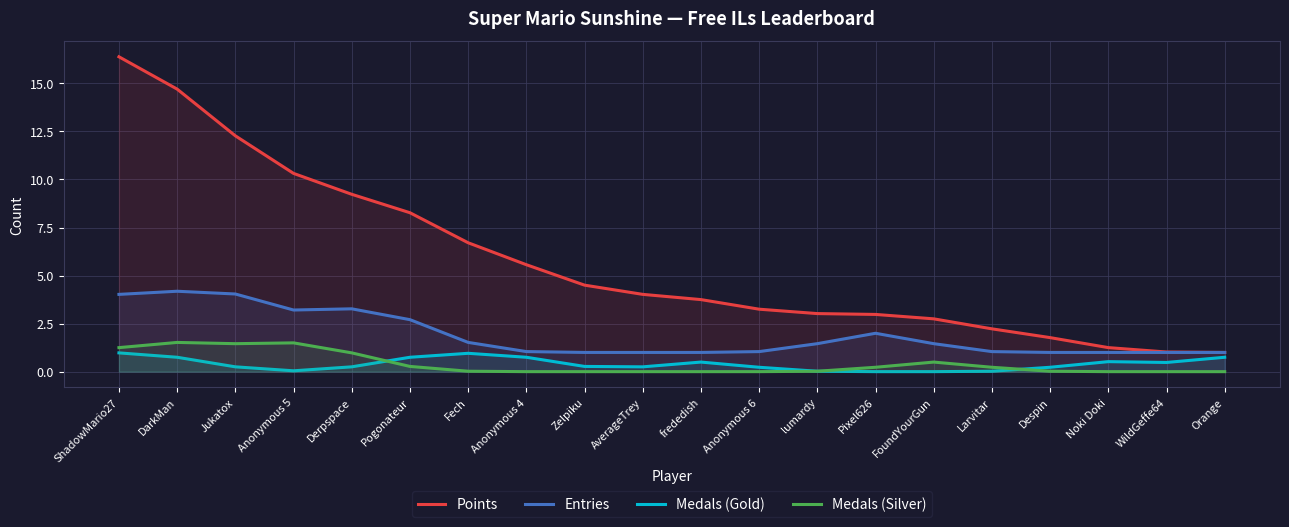

At DarkMan, list the series in order from smallest to largest.

Medals (Gold), Medals (Silver), Entries, Points